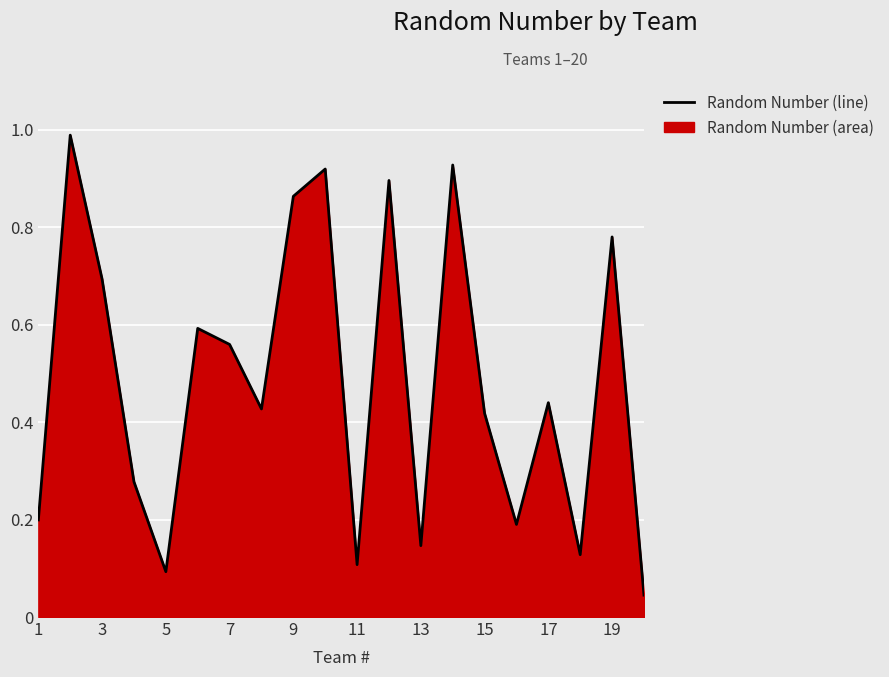

The value at 11 is 0.2. True or false?

False